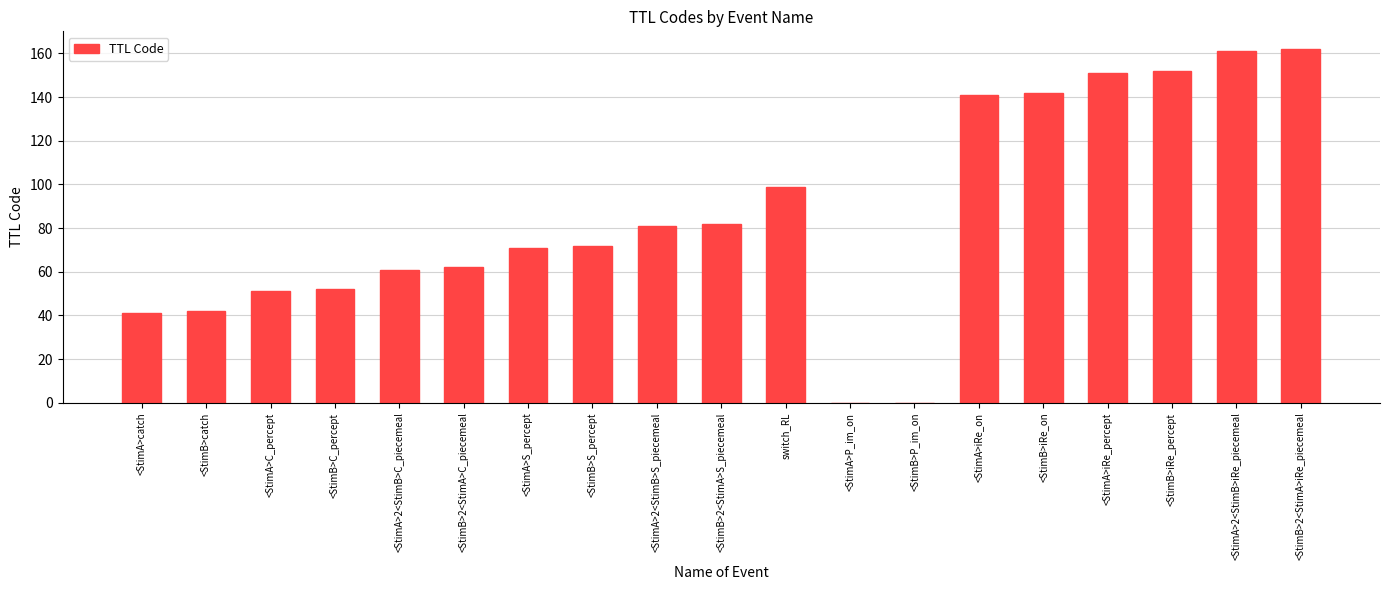

What is the sum of all values?

1623